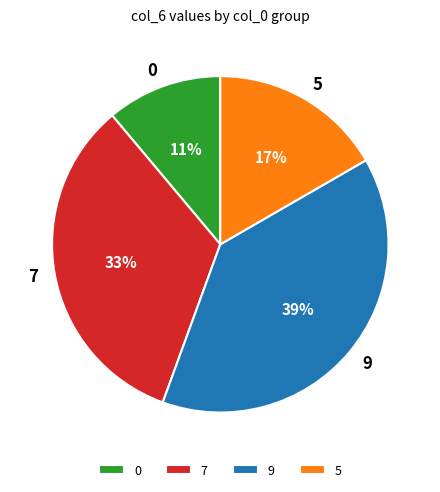

To the nearest percent, what is the difference between the largest and smallest slice percentages?

28%